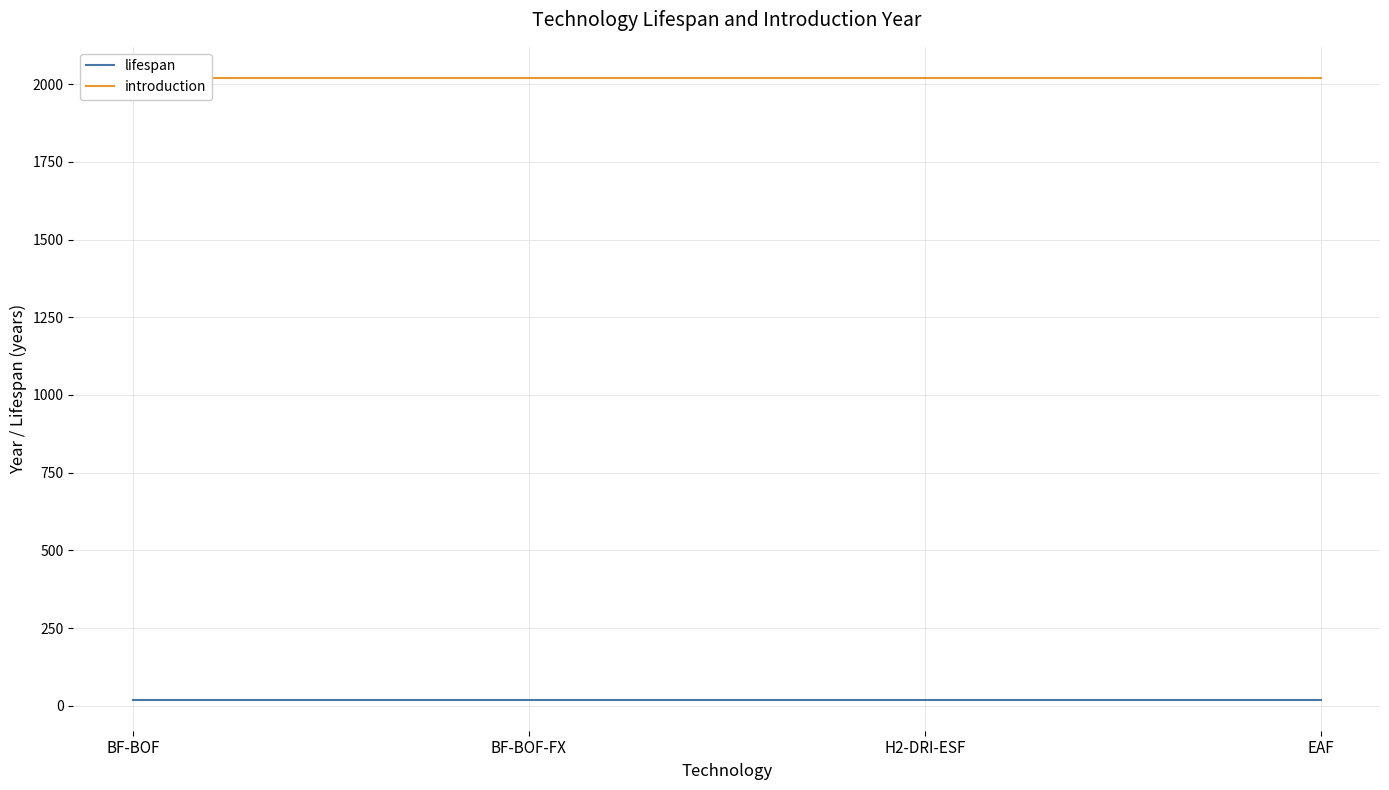

True or false: introduction and lifespan intersect in this chart.

False